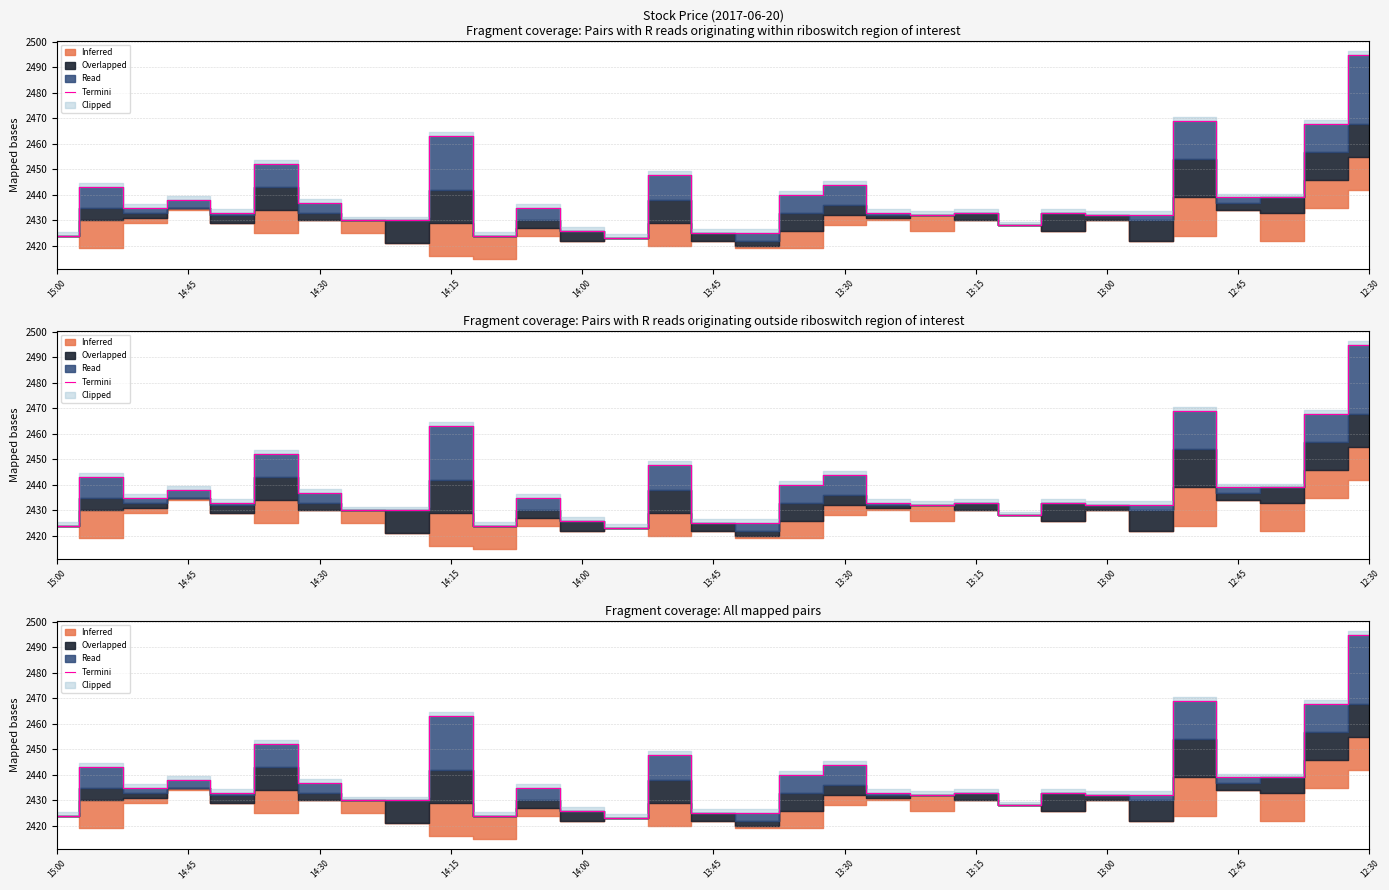

Reading right to left, what are all the values shown in this chart?

2495	2468	2439	2439	2469	2432	2432	2433	2428	2433	2432	2433	2444	2440	2425	2425	2448	2423	2426	2435	2424	2463	2430	2430	2437	2452	2433	2438	2435	2443	2424